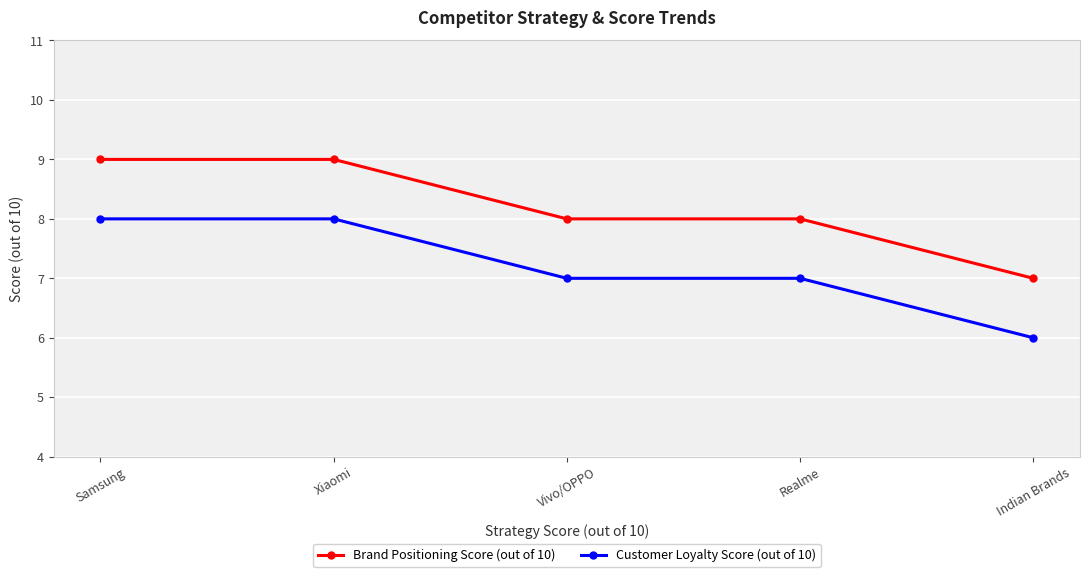

True or false: Brand Positioning Score (out of 10) and Customer Loyalty Score (out of 10) intersect in this chart.

False